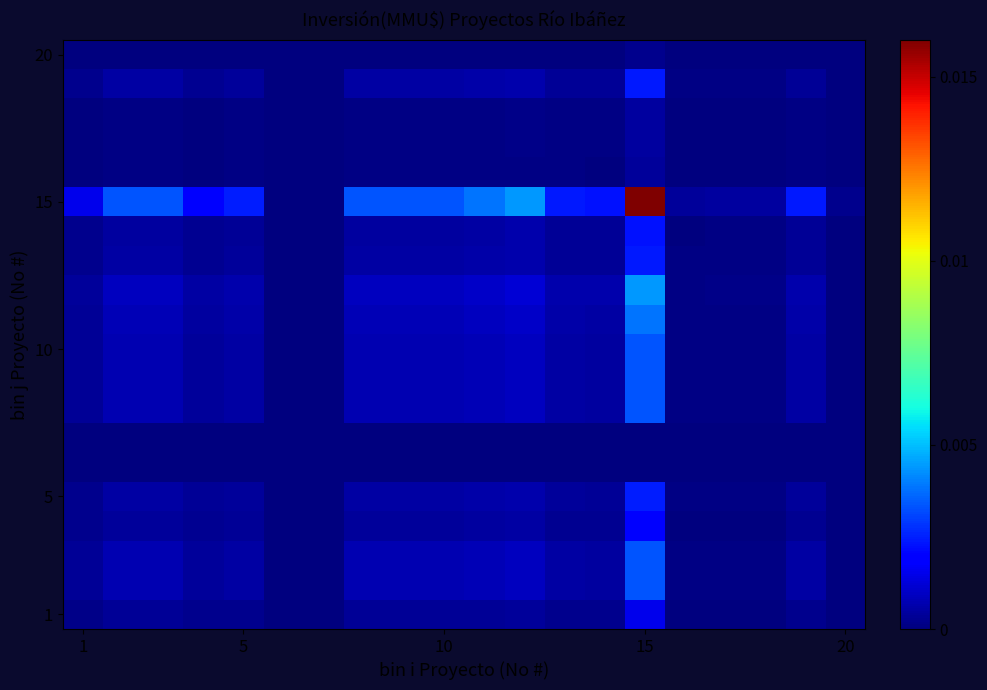

How many series are shown in this chart?

20